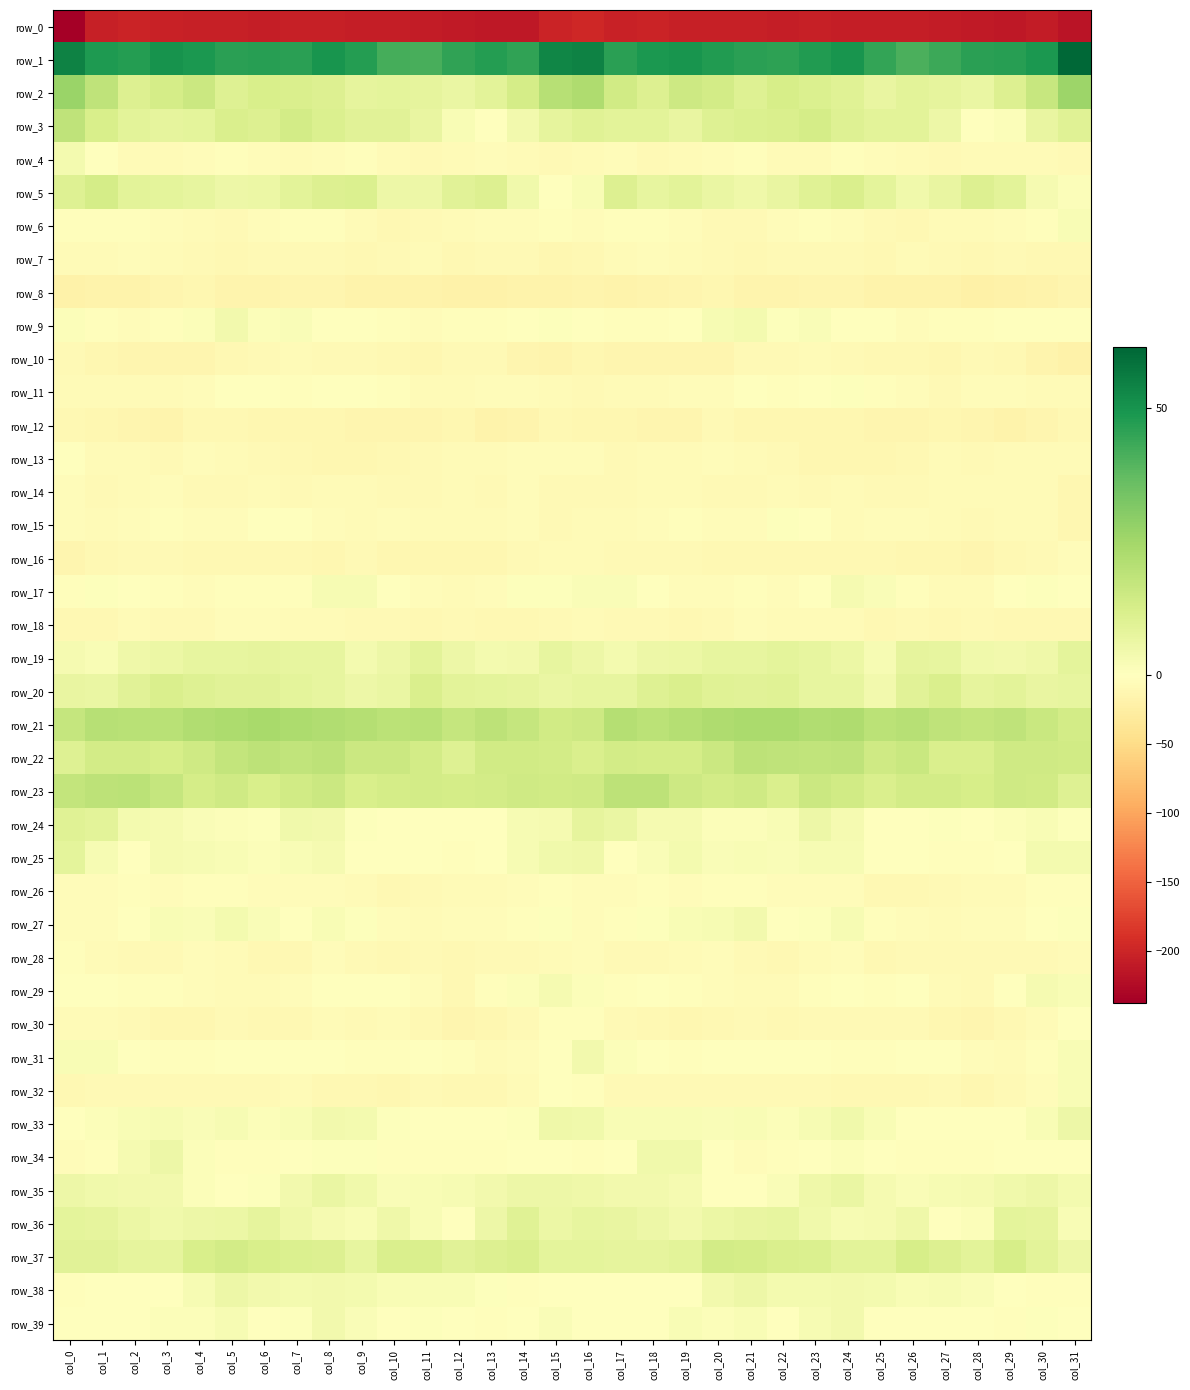

What is the total value across all series at col_27?

-247.6